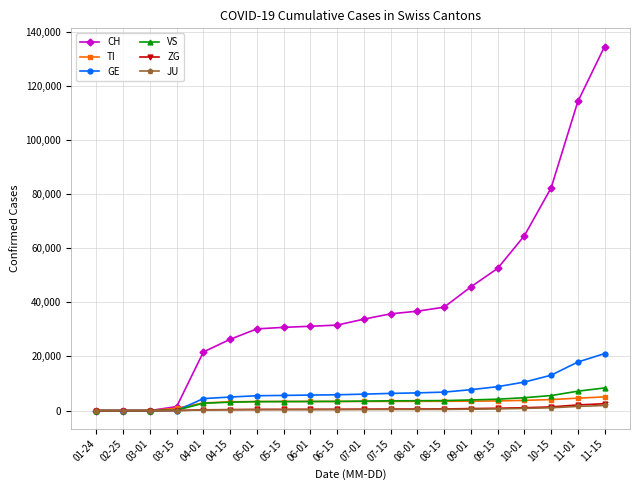

At how many categories does at least one series exceed 60856?

4